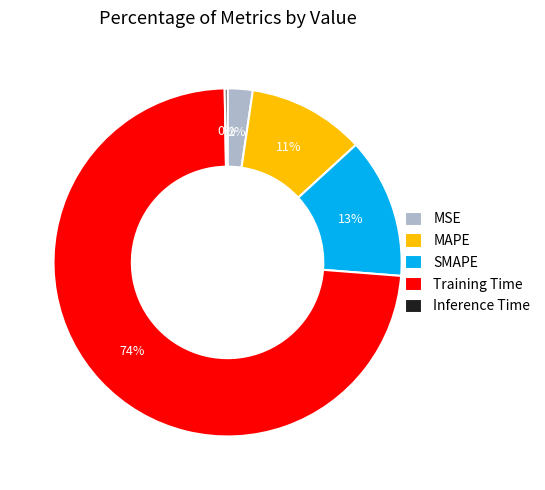

To the nearest percent, what portion does Training Time represent?

74%